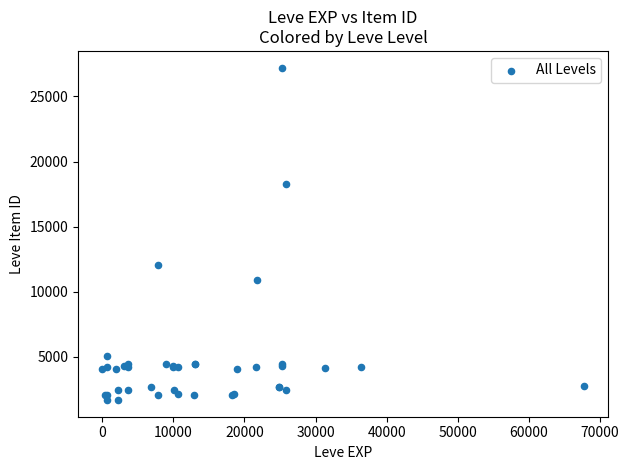

What Y value in the scatter plot is closest to 14448?

12018